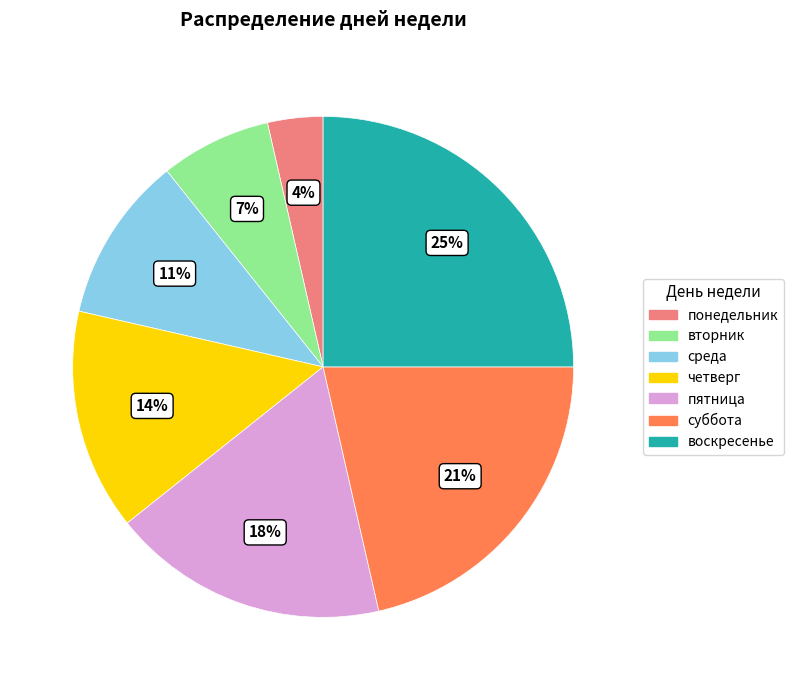

To the nearest percent, what percentage of the pie is пятница?

18%